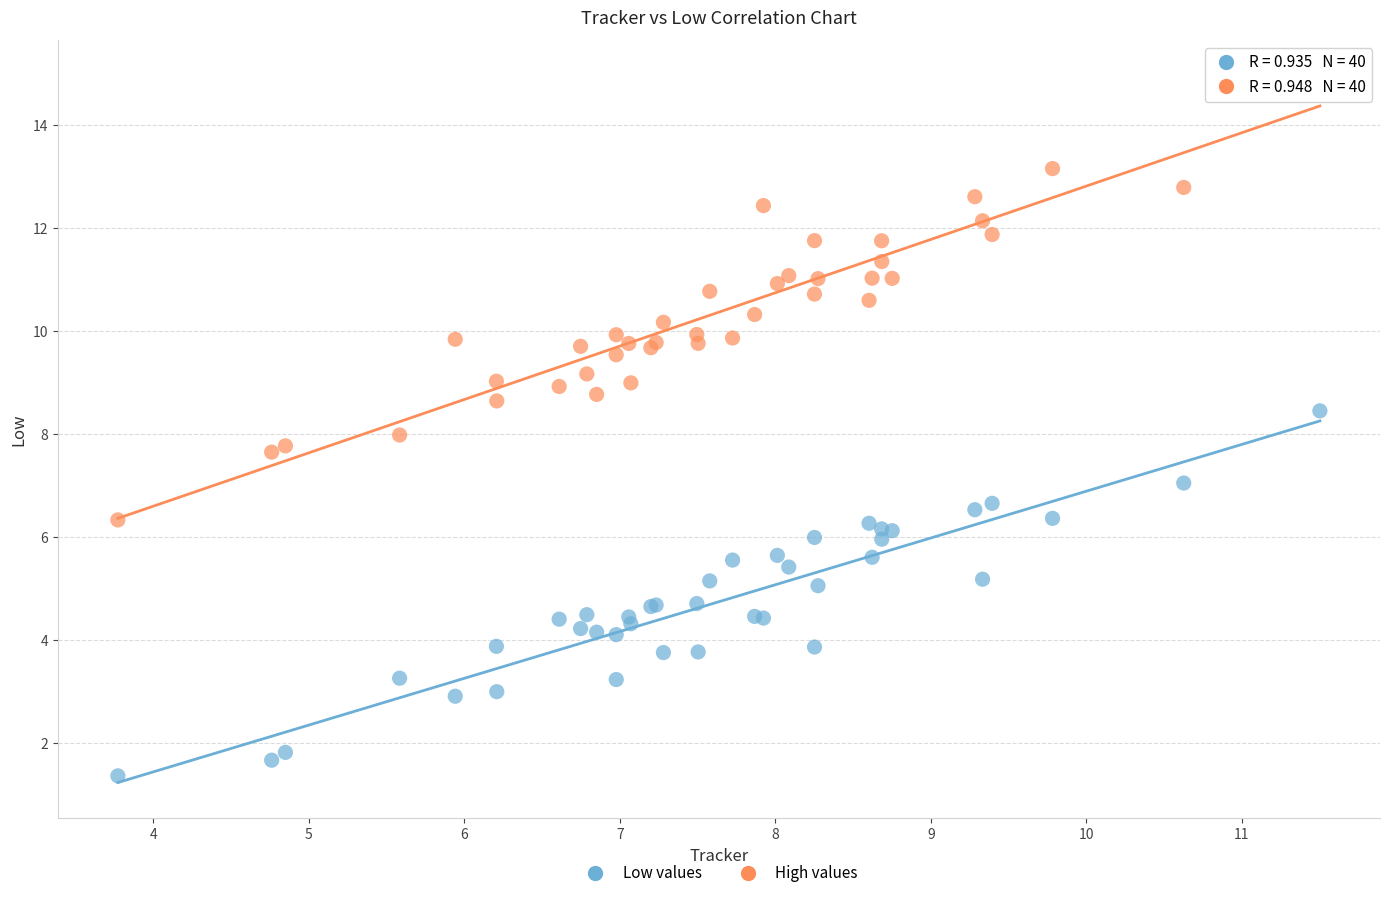

What are all the series names shown in the legend?

Low values, High values